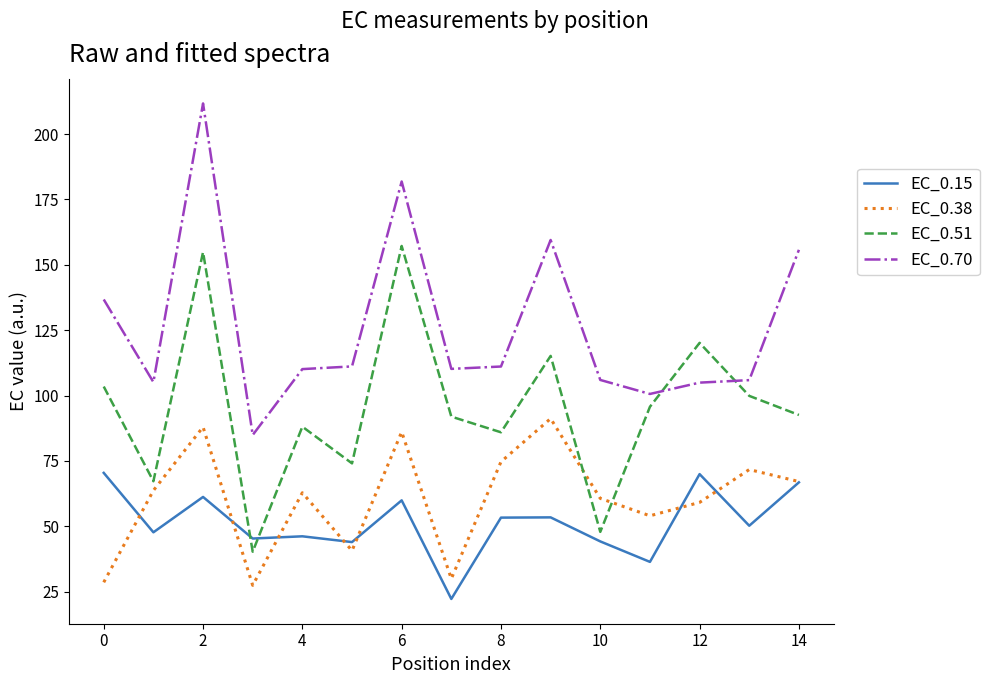

Count the number of data series in this chart.

4